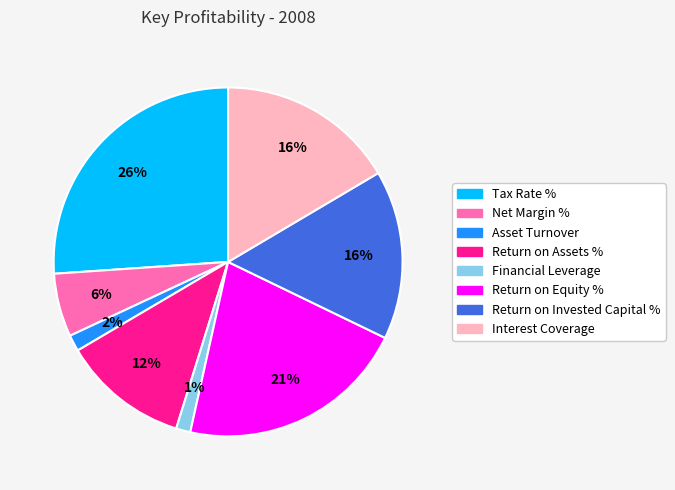

To the nearest percent, what is the difference between the Return on Invested Capital % and Net Margin % slice percentages?

10%